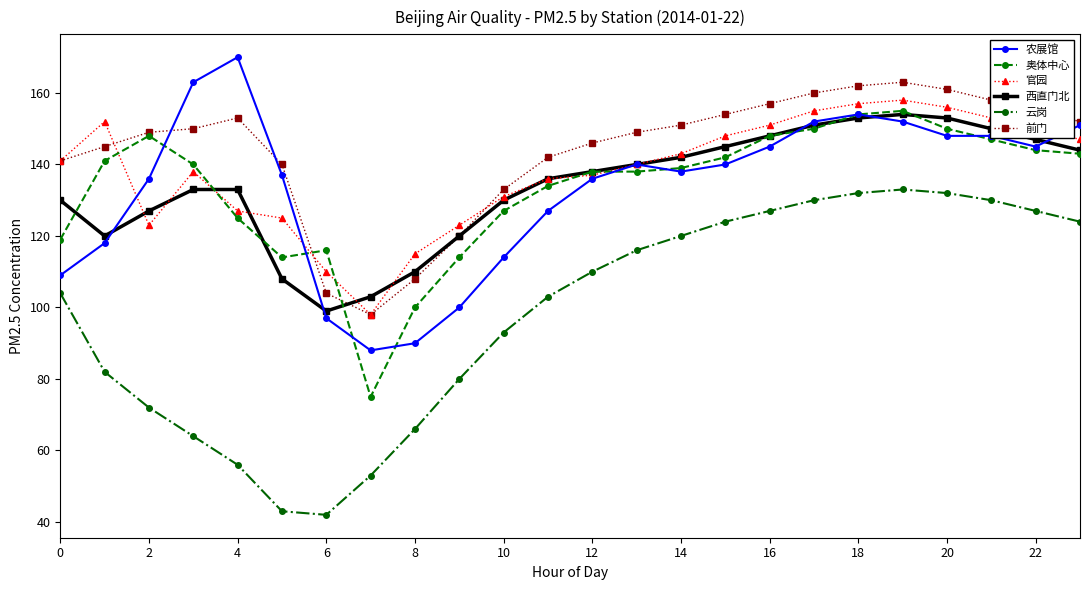

What are all the series names shown in the legend?

农展馆, 奥体中心, 官园, 西直门北, 云岗, 前门